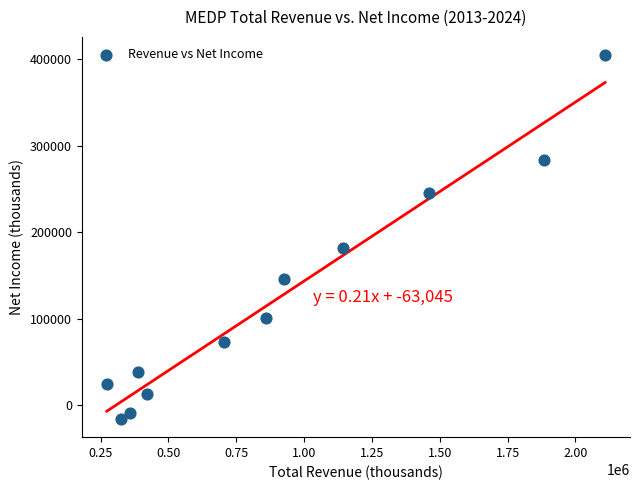

What Y value in the scatter plot is closest to 194400?

181800